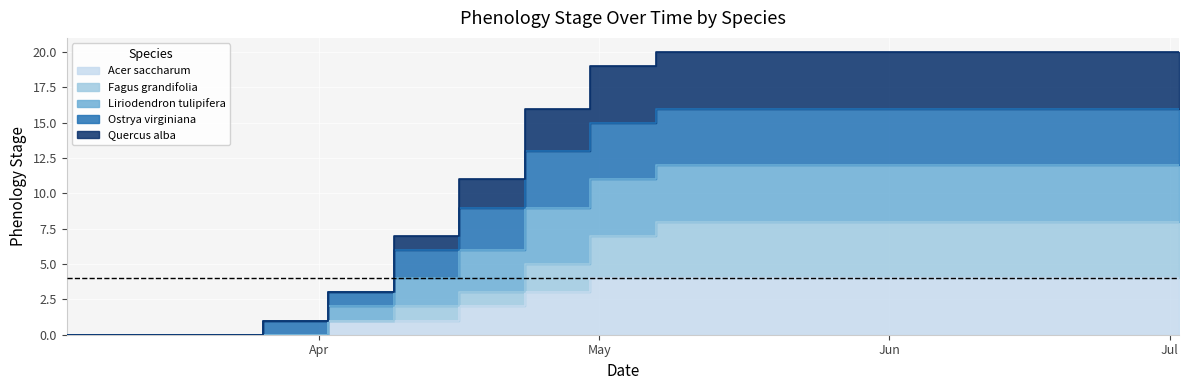

What is the sum of all Ostrya virginiana values?

237